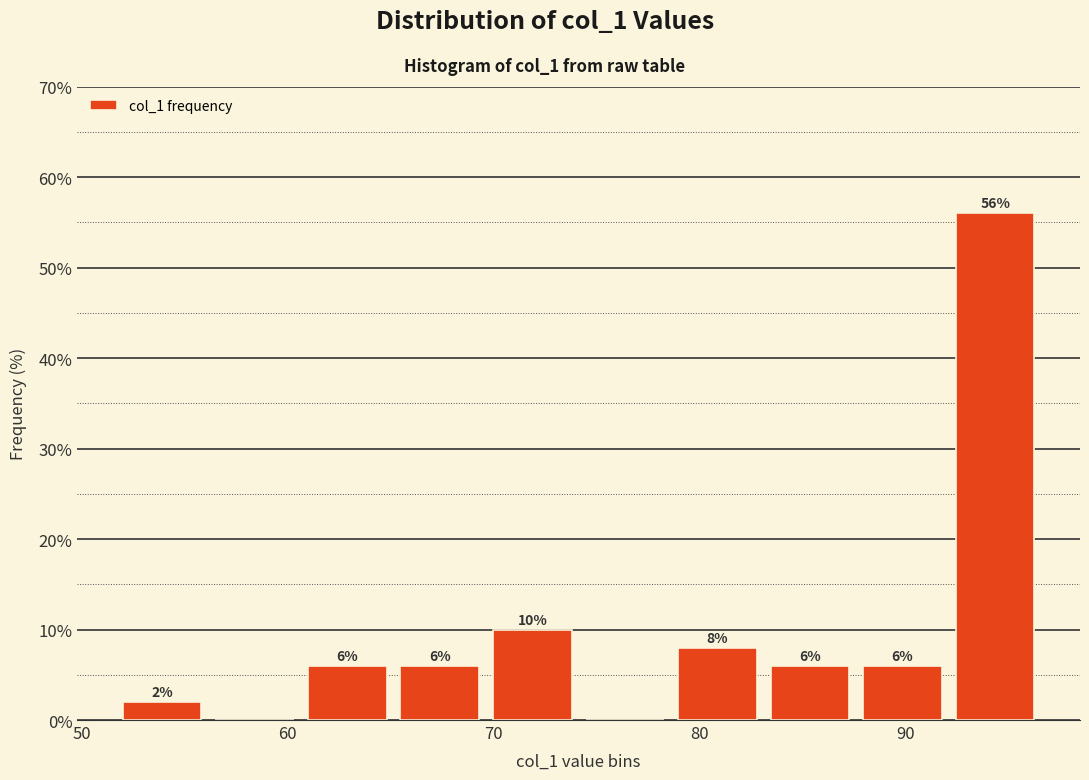

Which range on the x-axis has the tallest bar?

92 to 97